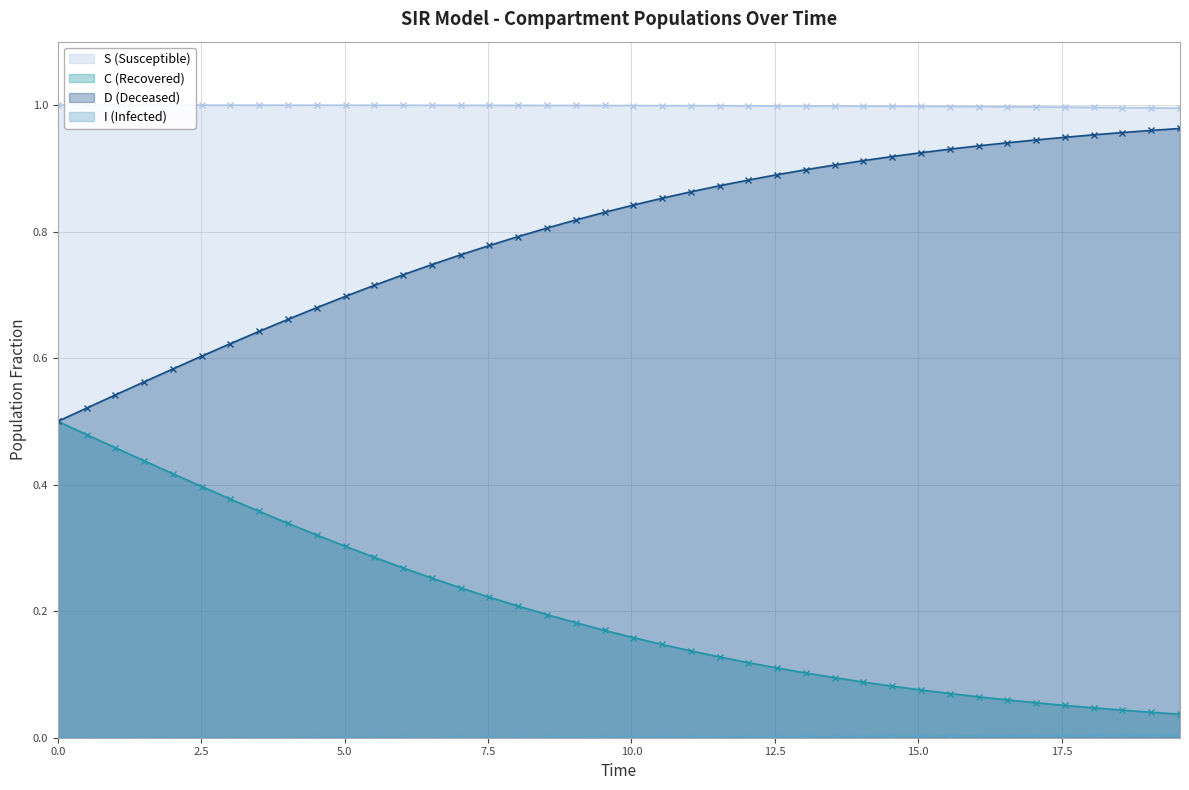

True or false: C (Recovered) and S (Susceptible) intersect in this chart.

False